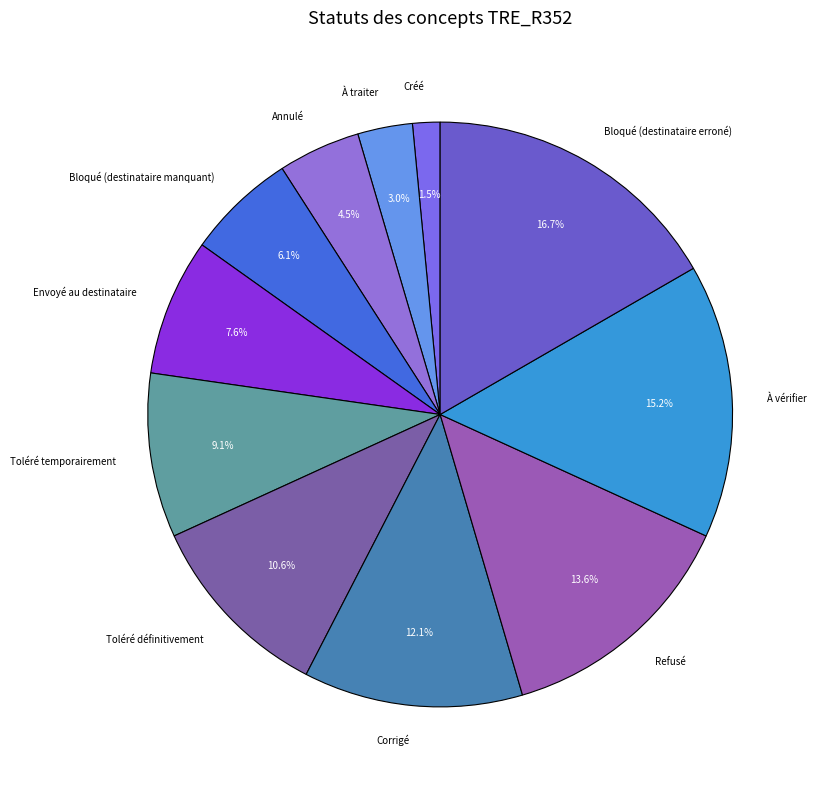

What is the ratio of the value at Refusé to the value at Annulé?

3.0